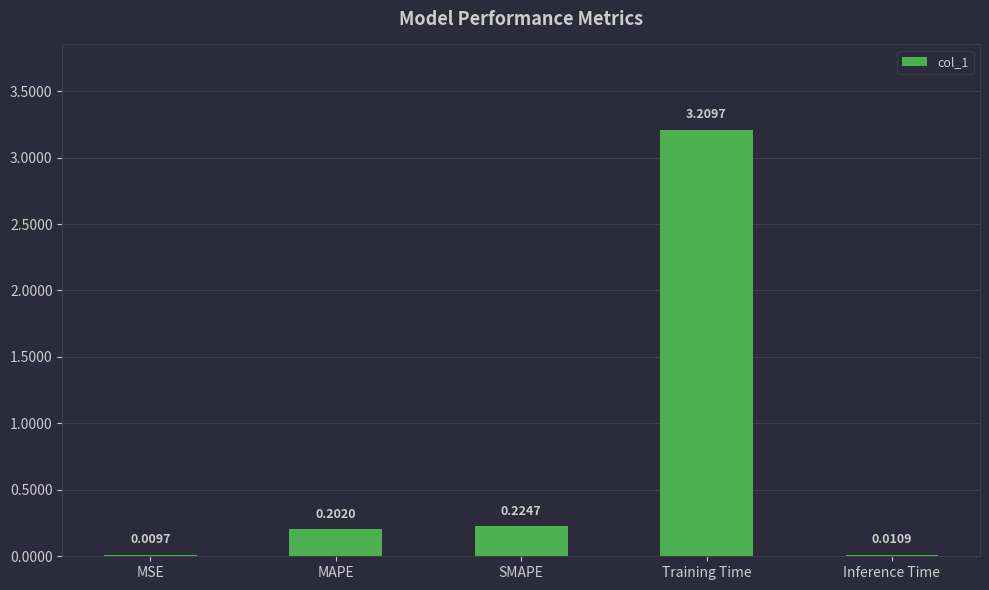

What is the sum of all values?

3.7